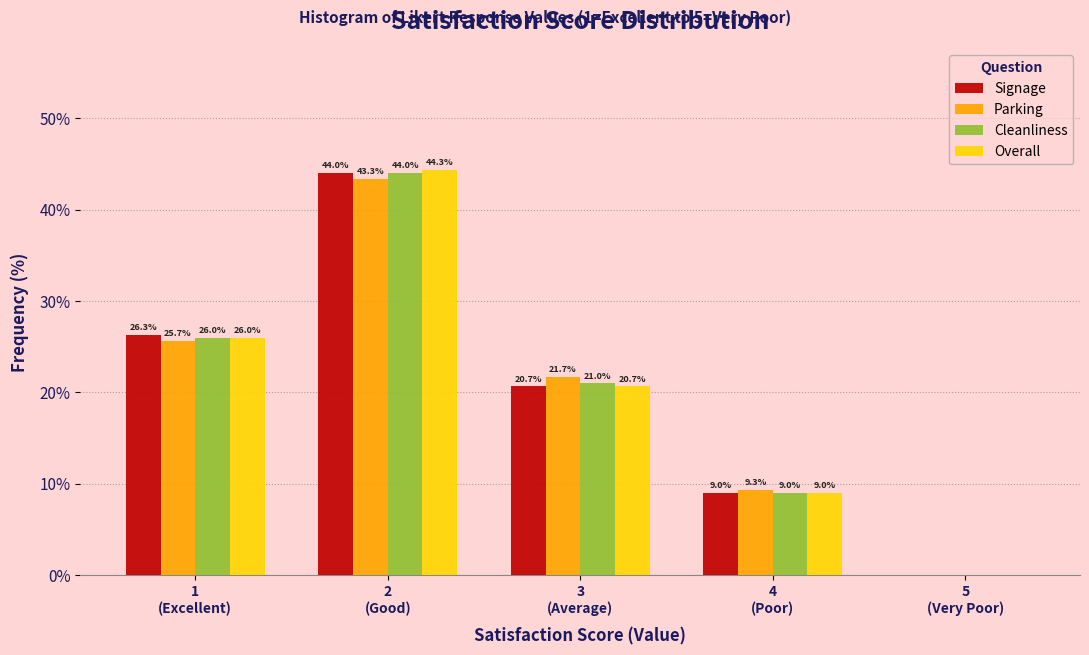

What is the maximum value for Signage?

44.0